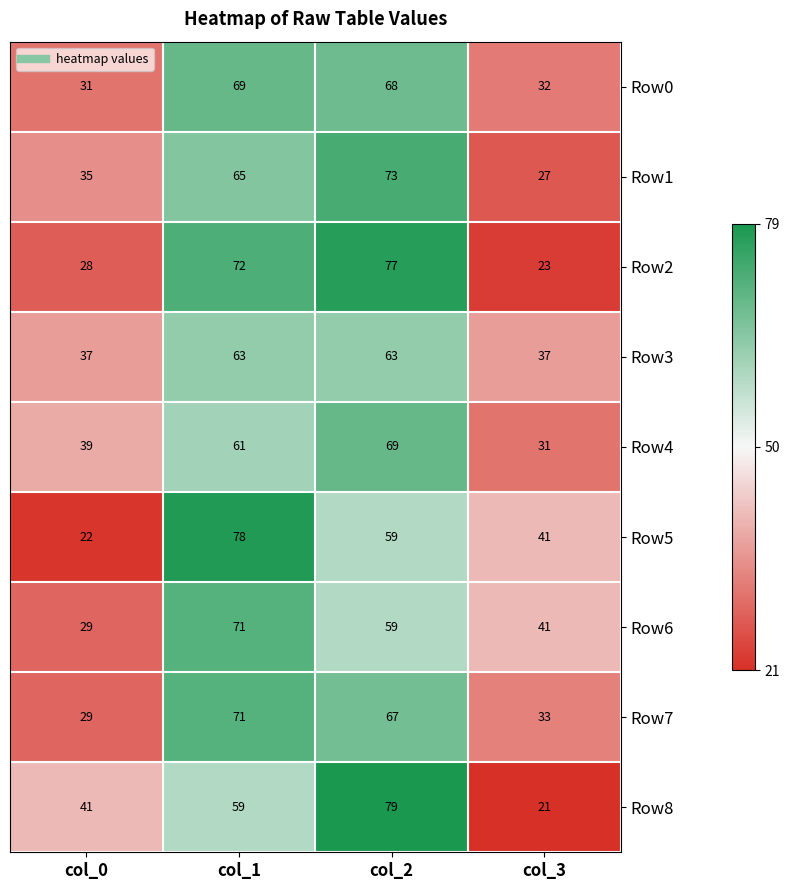

Which series changed the most between col_2 and col_3?

Row8